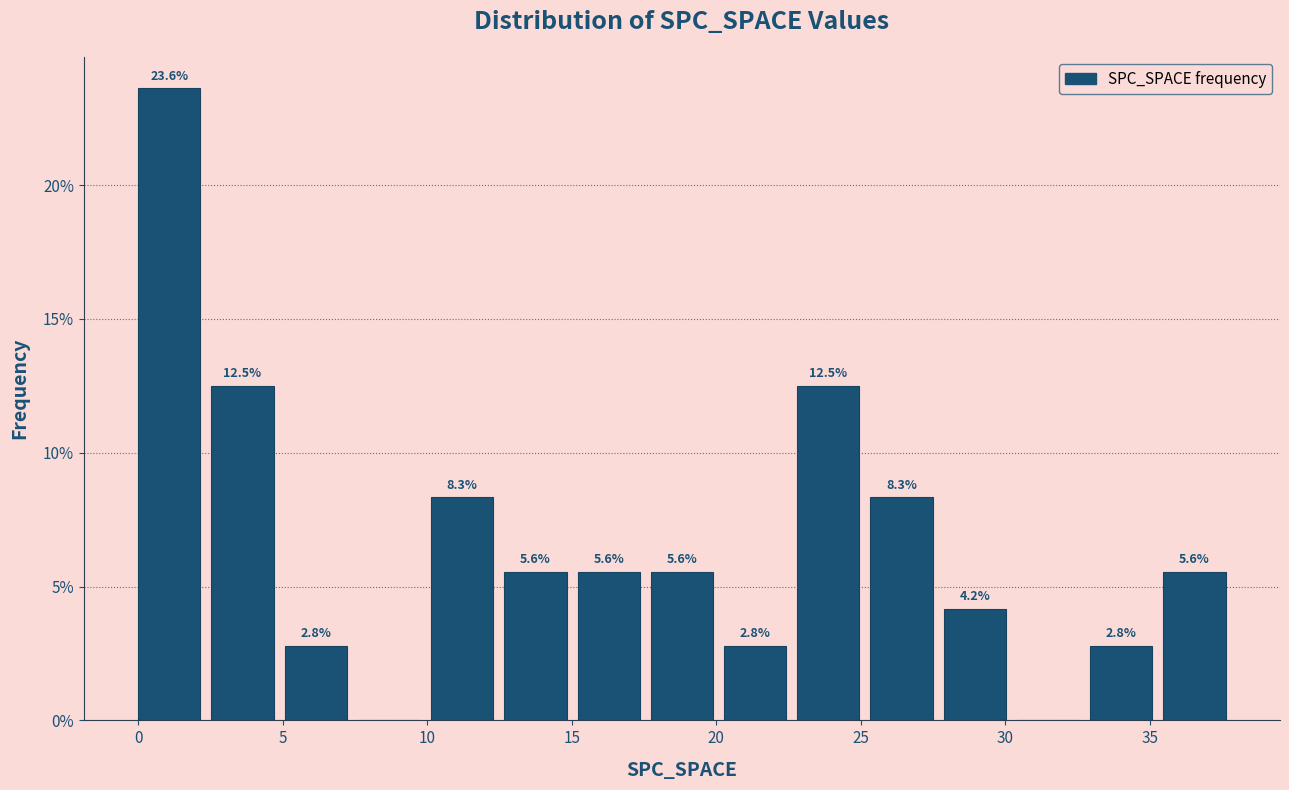

Over which range of the x-axis is the bar tallest?

0.0 to 2.5